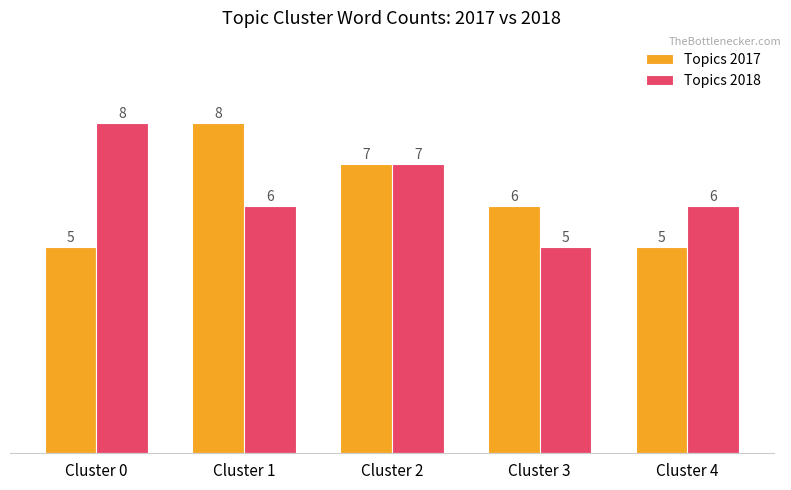

How many data points in Topics 2017 are less than 6?

2